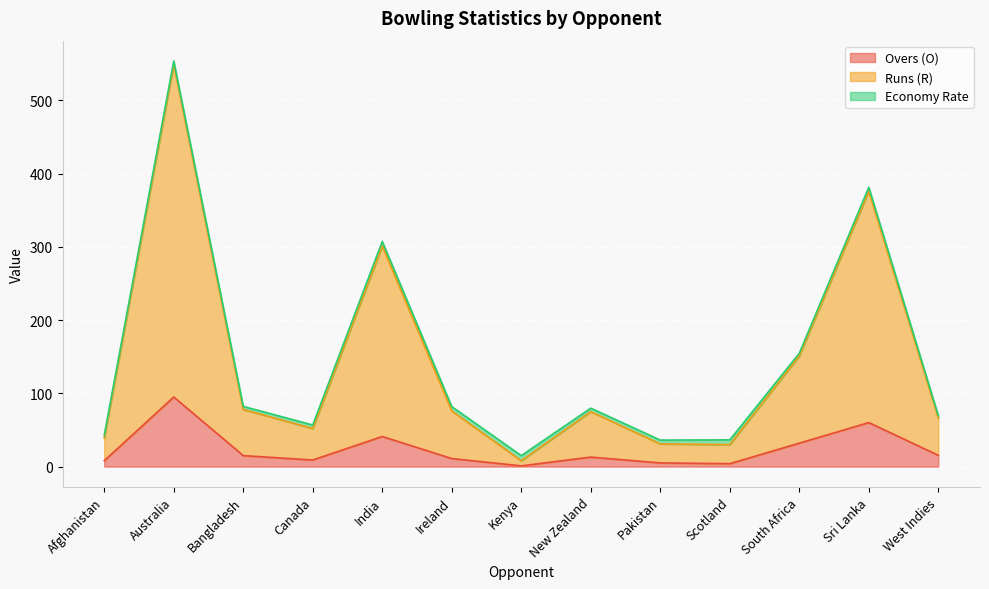

The value of Overs (O) at India is 66.3. True or false?

False